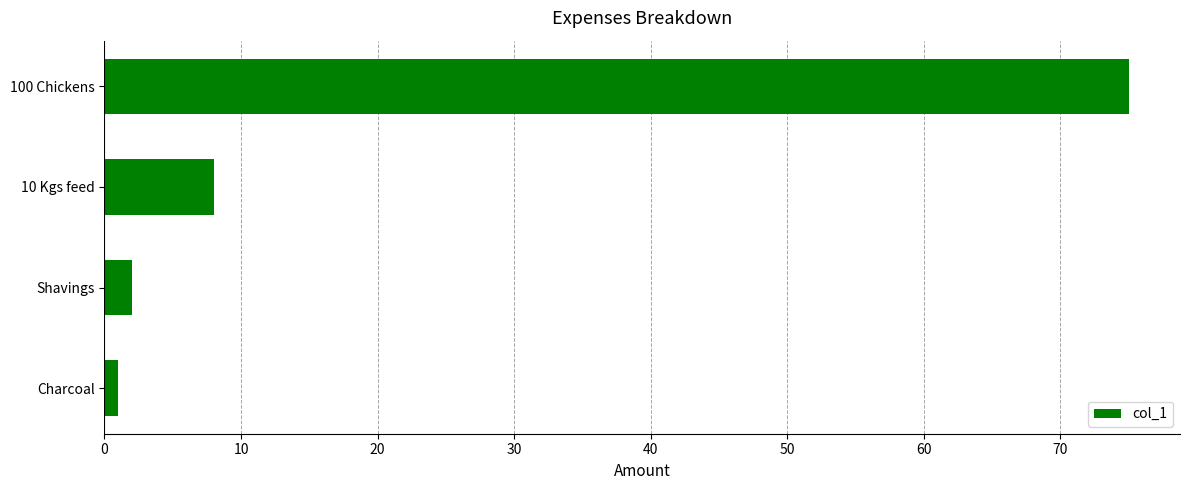

How many data points are less than 8?

2